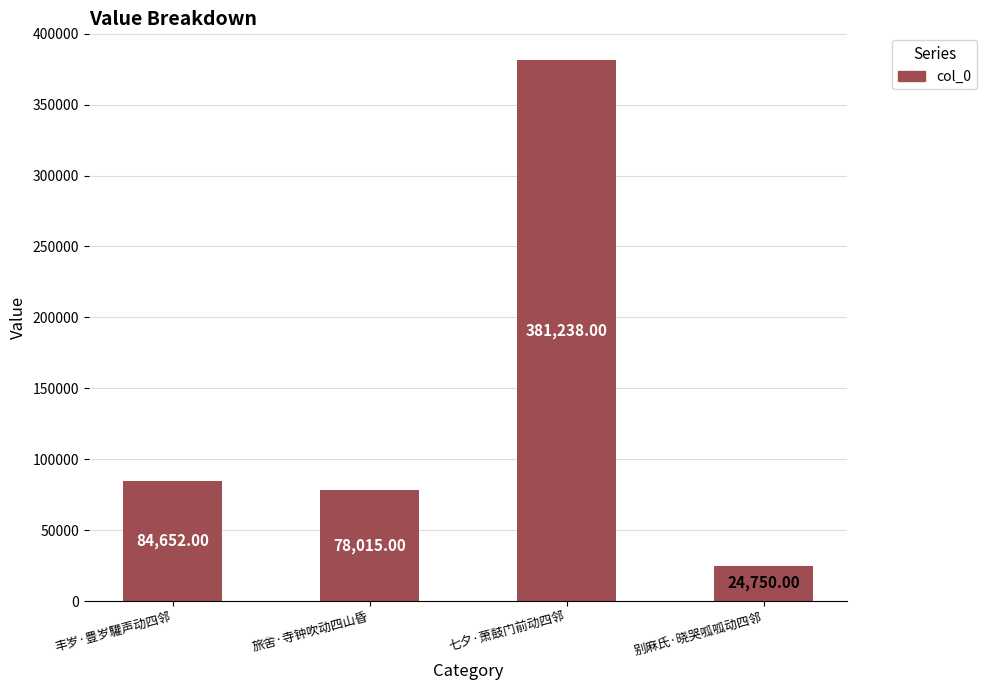

Which label corresponds to the largest value in the chart?

七夕·萧鼓门前动四邻